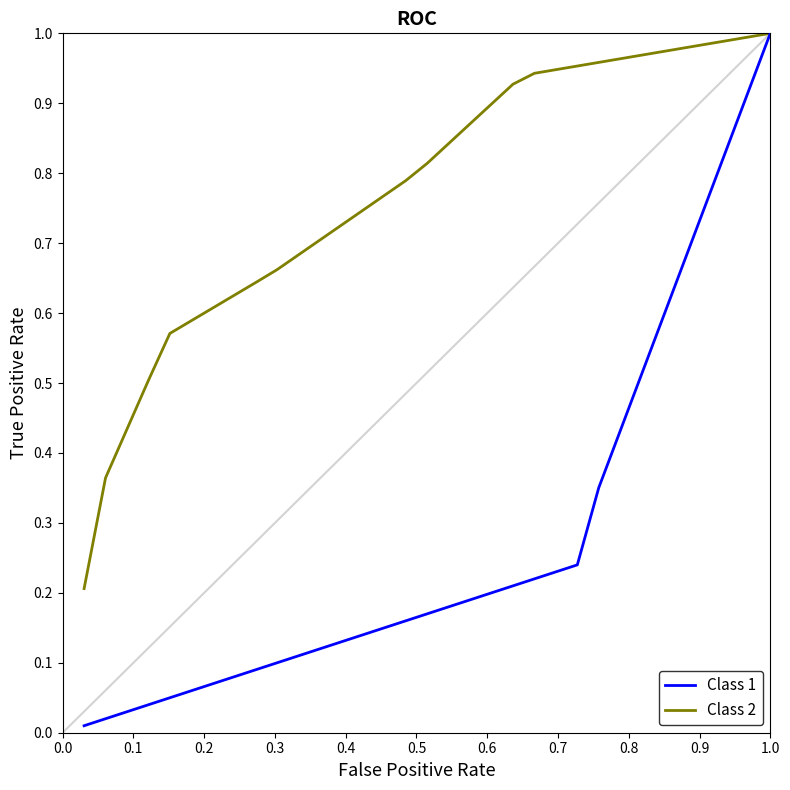

Rank the series by their average value, from lowest to highest.

Class 1, Class 2